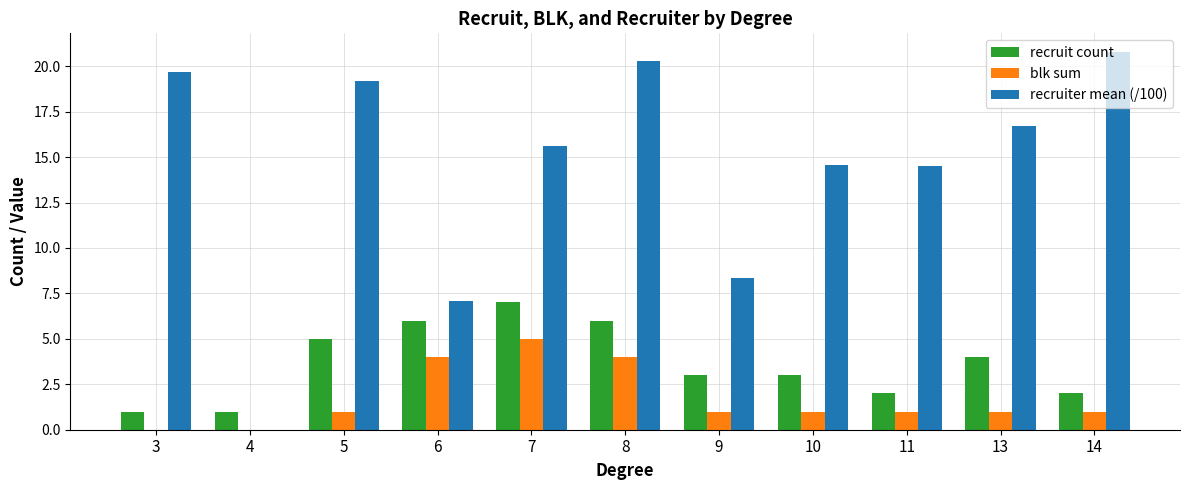

How many groups of bars are there?

11